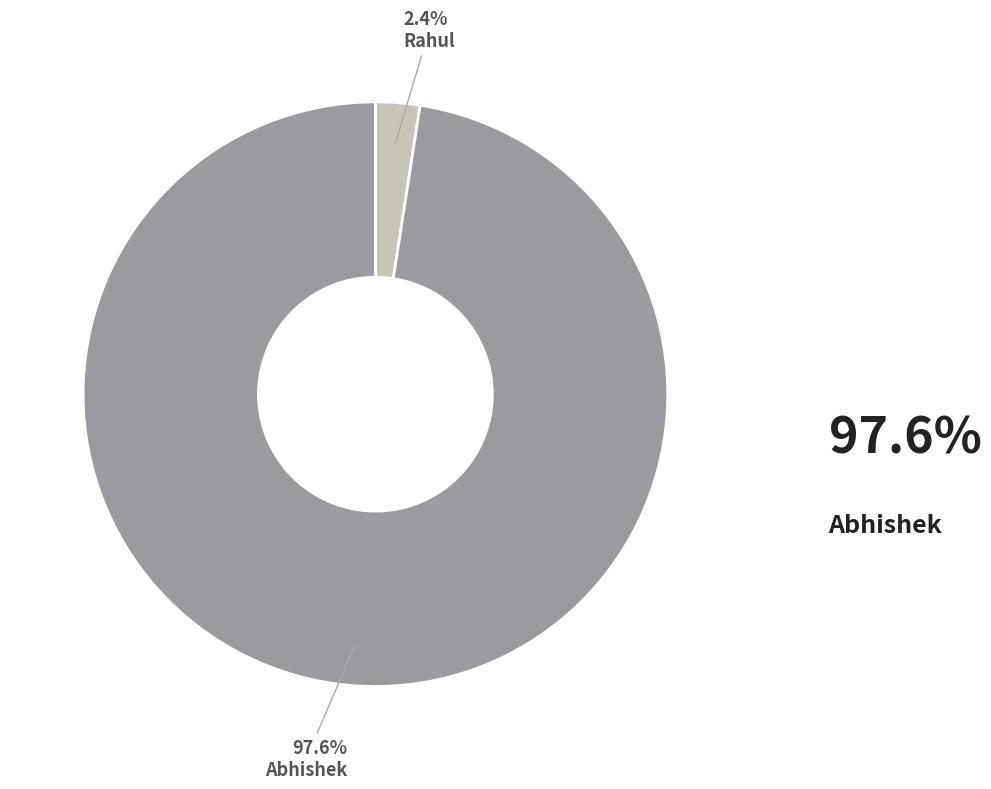

Does any single category account for the majority?

Yes